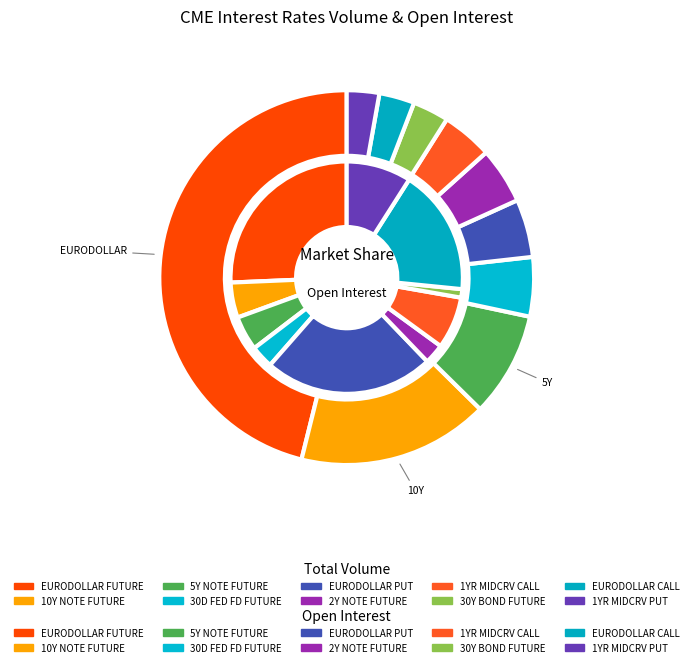

Is it true that 1YR MIDCRV CALL is 4% of the pie?

True